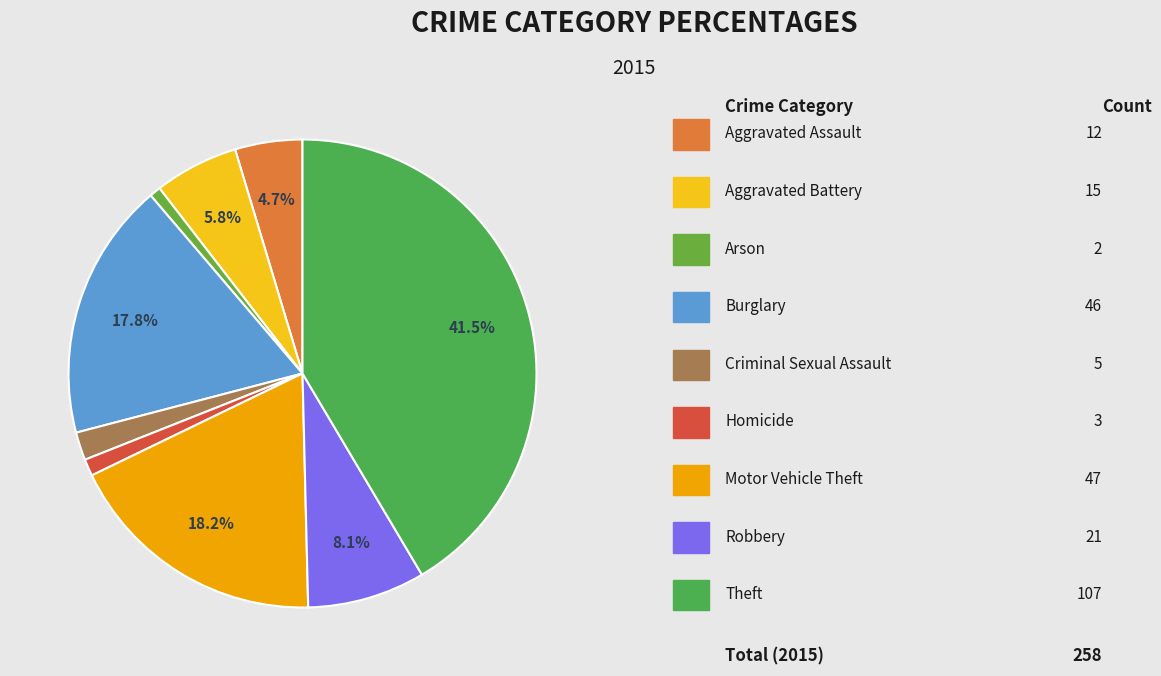

Count the number of slices in the pie.

9